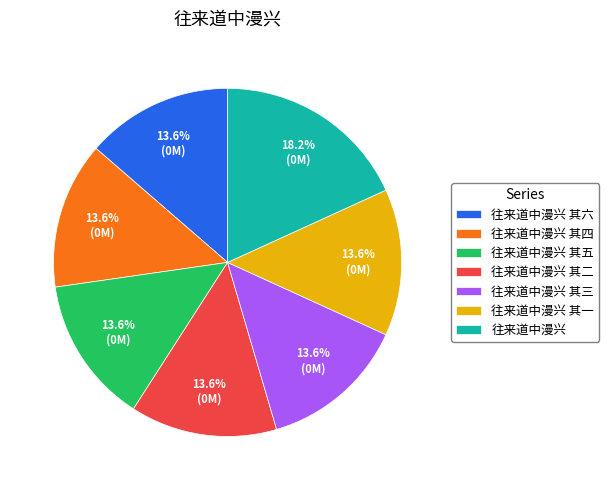

What is the largest slice in the pie chart?

往来道中漫兴